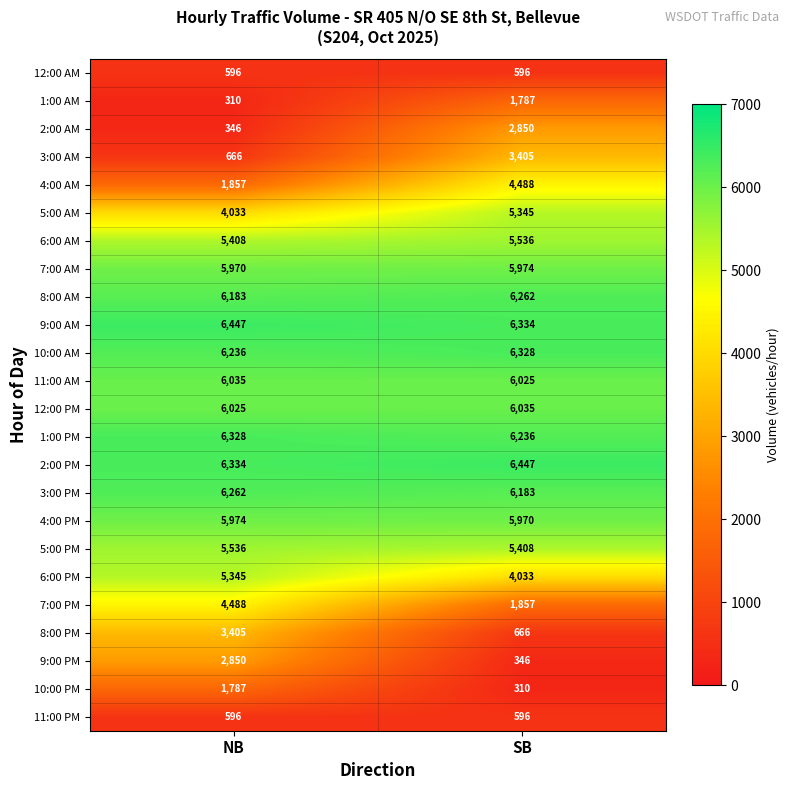

What is the total value across all series at SB?

99017